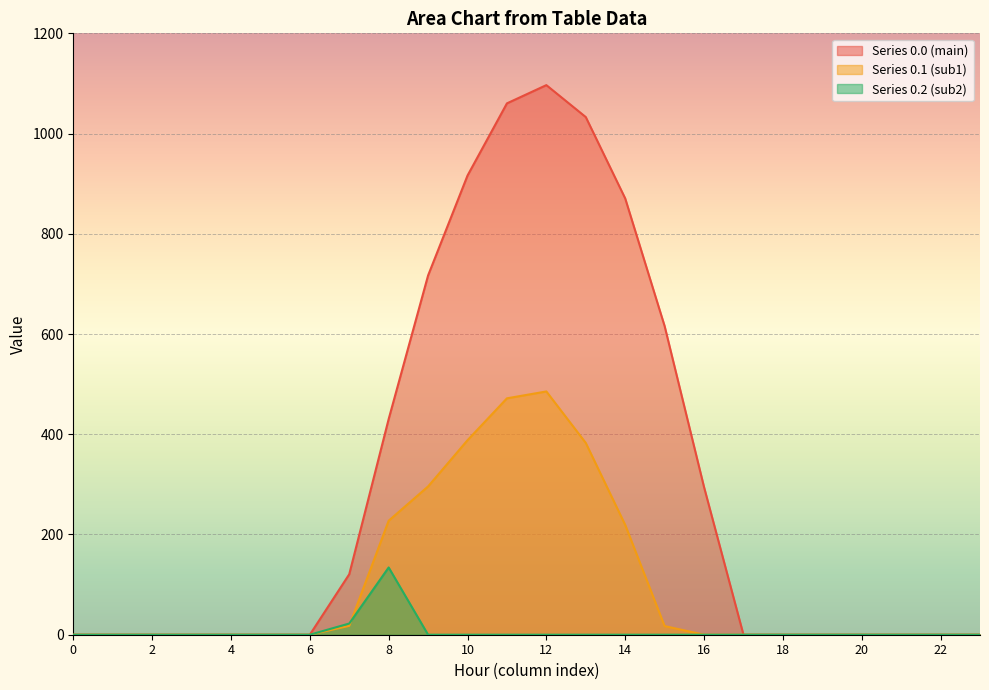

How many series are shown in this chart?

3